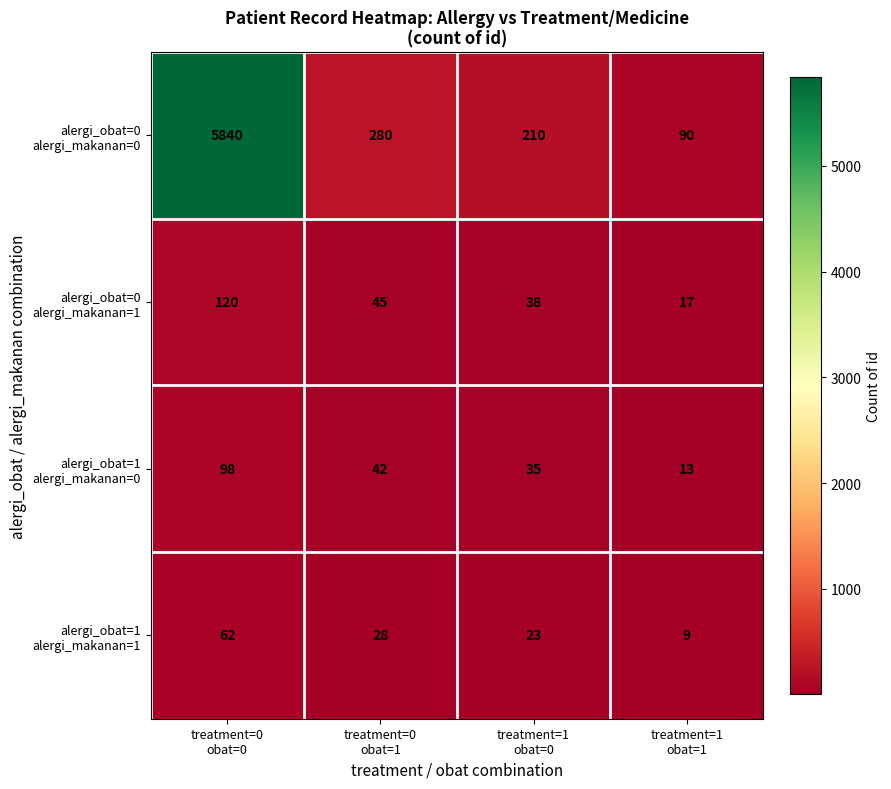

What is the smallest value displayed?

9